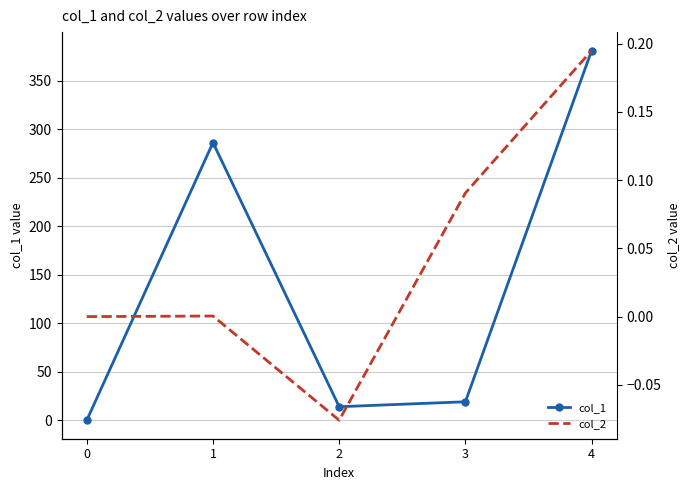

Reading right to left, extract all data points from this chart.

col_1: 4=380.9	3=19.0	2=13.9	1=286.1	0=0.0
col_2: 4=0.2	3=0.1	2=-0.1	1=0.0	0=0.0